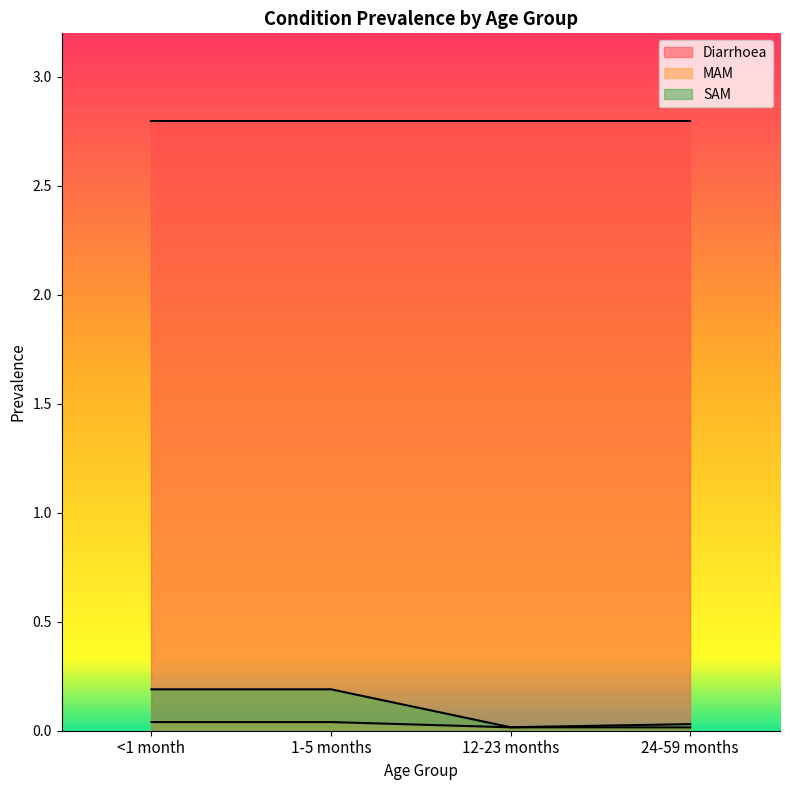

Count the number of categories in the chart.

4